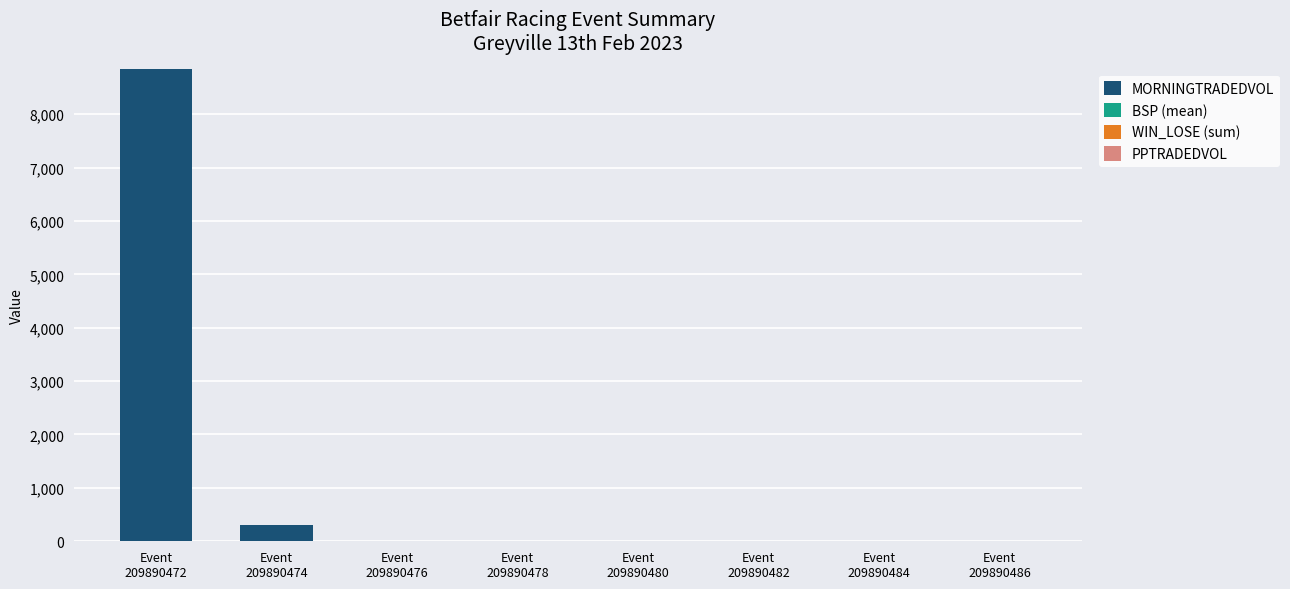

What is the maximum value for MORNINGTRADEDVOL?

8847.1